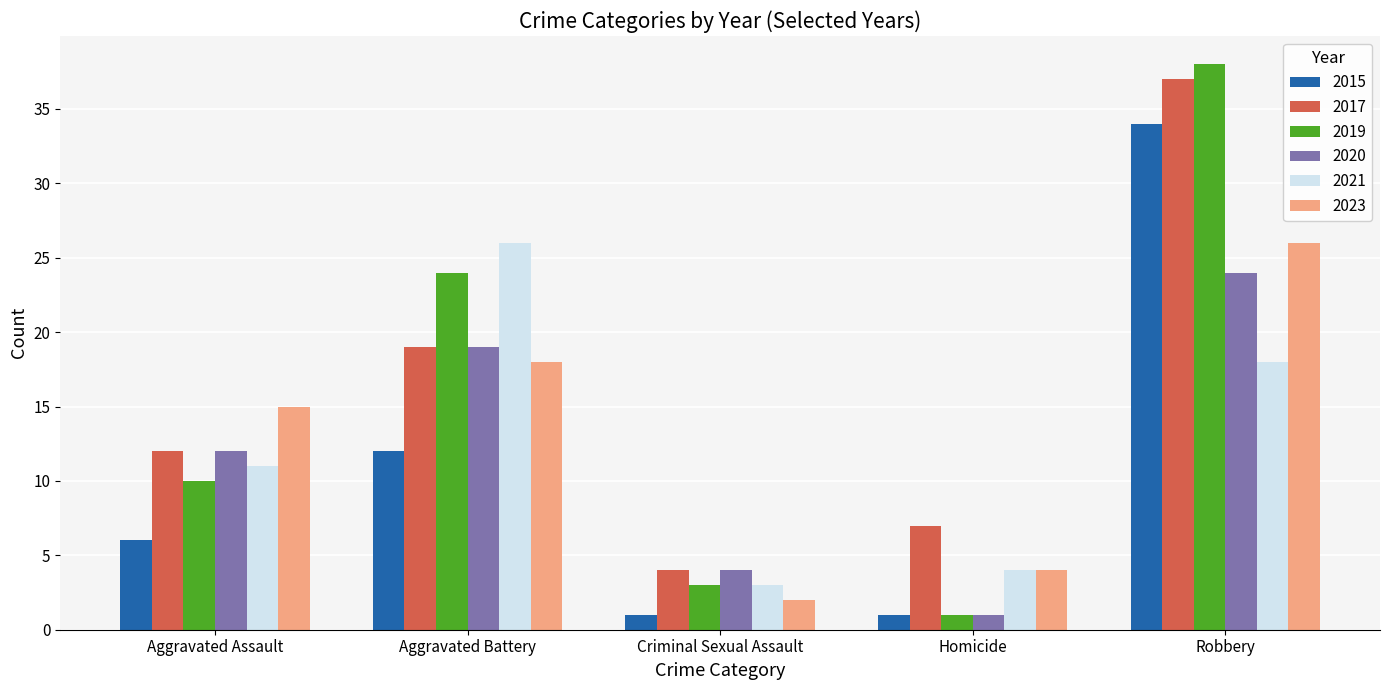

What position from the left is Robbery?

5